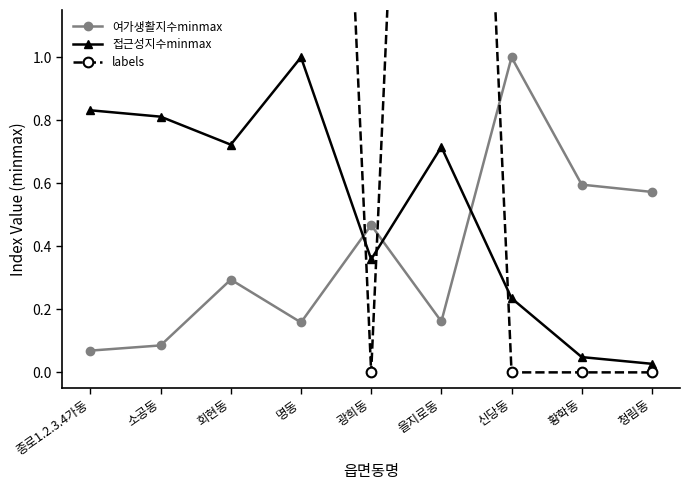

Which category has the lowest value across all series?

광희동